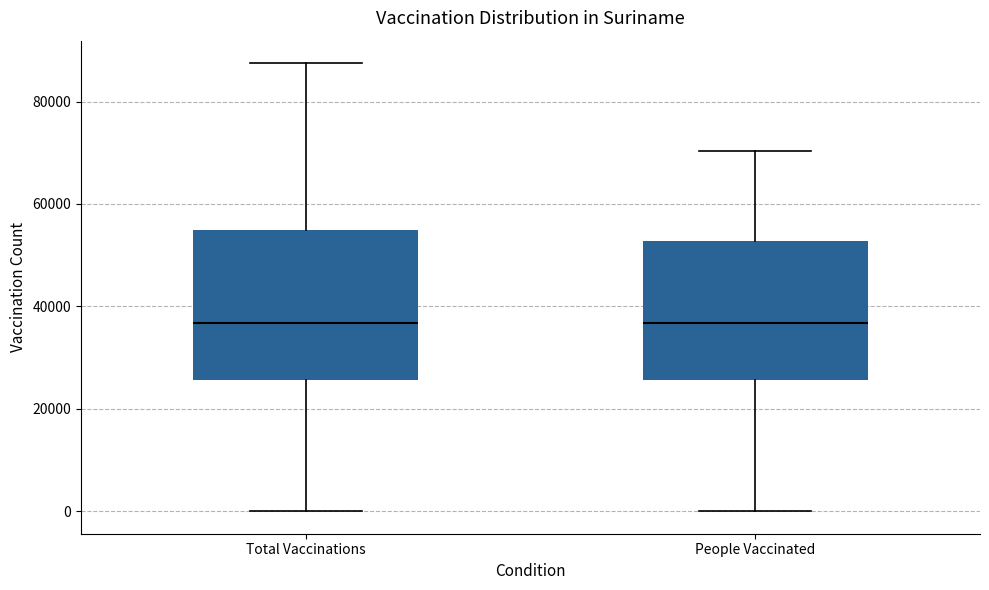

Which box is the tallest, from its lower edge to its upper edge?

Total Vaccinations